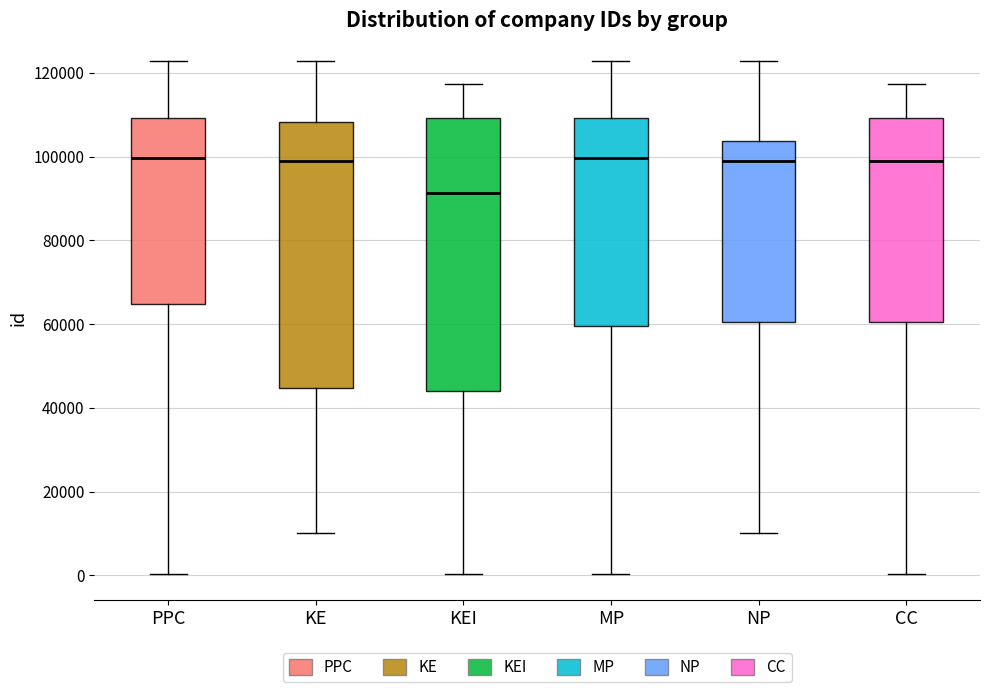

Reading left to right, transcribe this box plot: for each box, give where its median line is, the range the box spans, and where its two whiskers end, as read against the y-axis. The values are not printed on the chart, so give them approximately, as read against the axis.

PPC: median 100000, box 64000 to 110000, whiskers 0 to 122000
KE: median 100000, box 44000 to 108000, whiskers 10000 to 122000
KEI: median 92000, box 44000 to 110000, whiskers 0 to 118000
MP: median 100000, box 60000 to 110000, whiskers 0 to 122000
NP: median 100000, box 60000 to 104000, whiskers 10000 to 122000
CC: median 98000, box 60000 to 110000, whiskers 0 to 118000